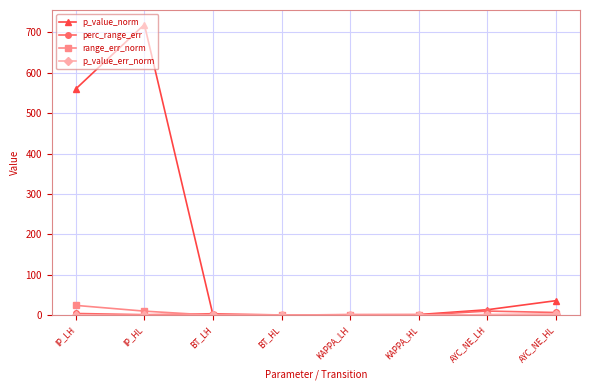

What position from the left is IP_LH?

1